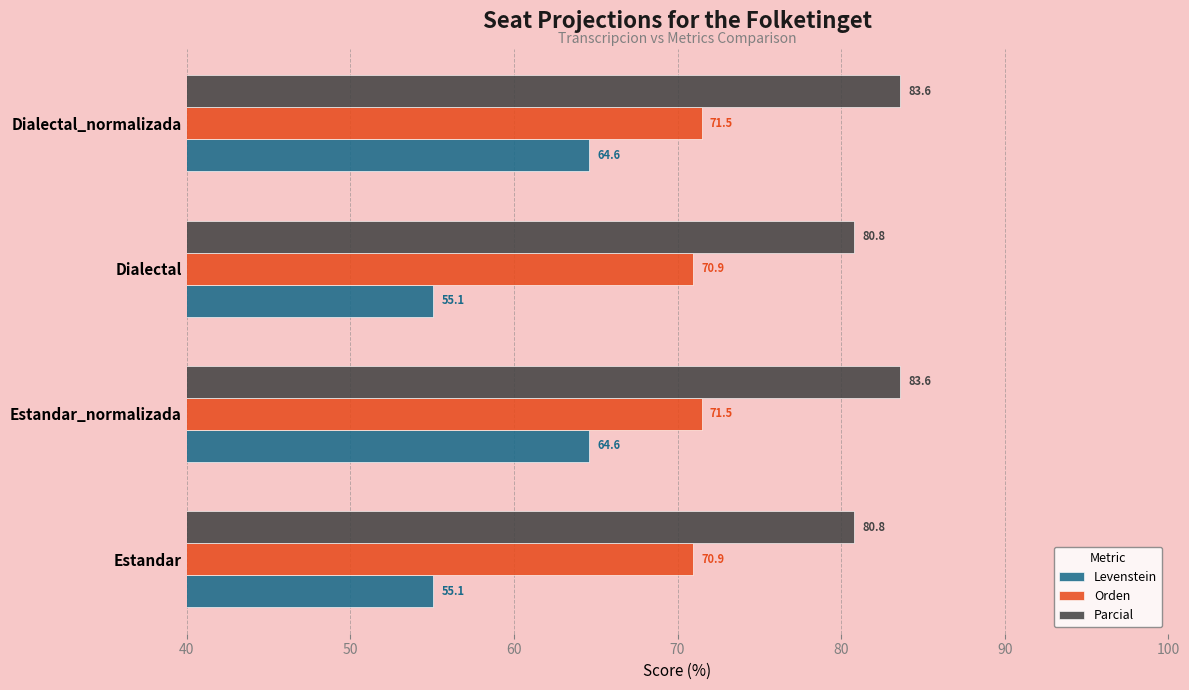

What is the approximate value of Parcial at Estandar_normalizada?

83.6